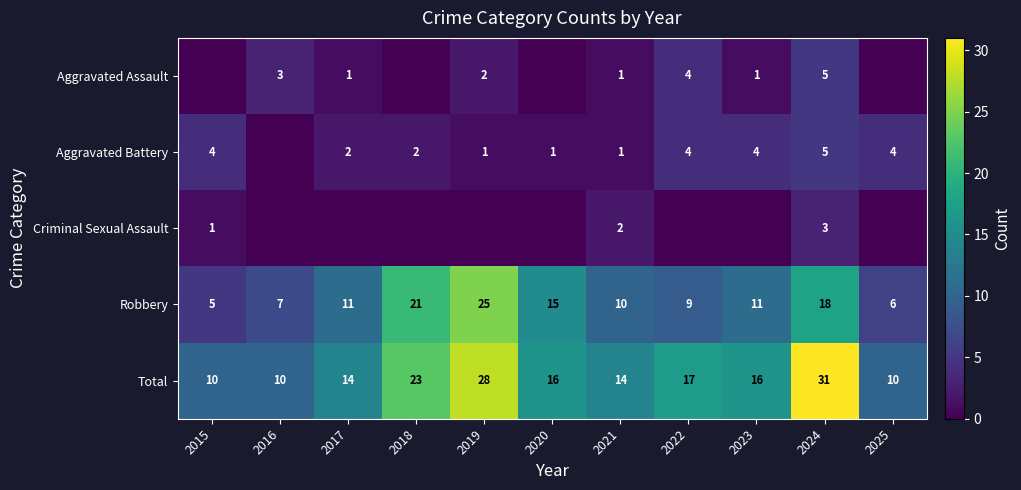

Where does the Total series first go above 16?

2018